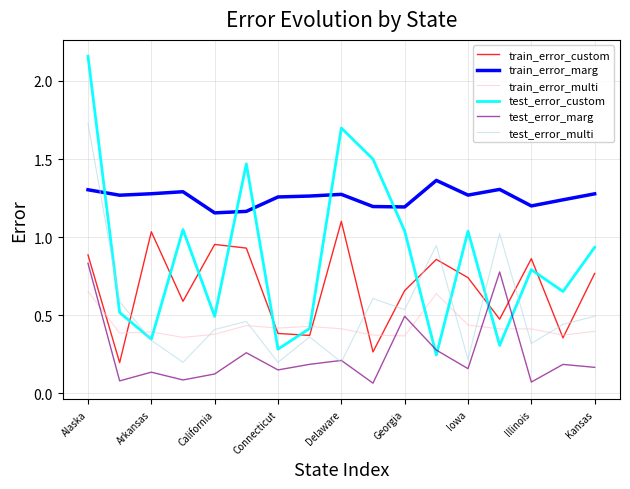

Which series has the largest total across all categories?

train_error_marg